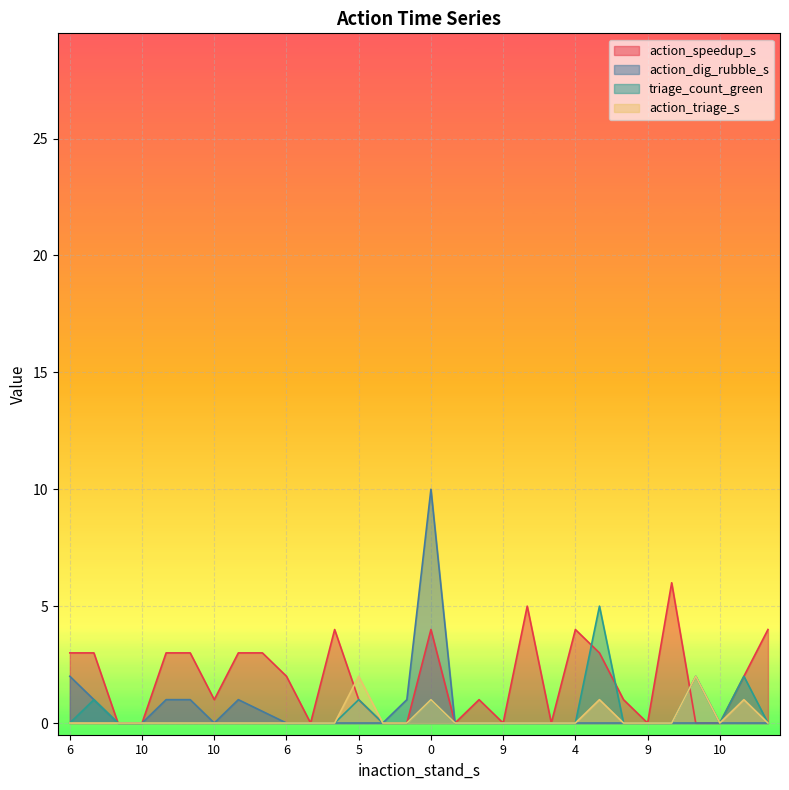

Which series changed the most between 10 and 5?

action_triage_s